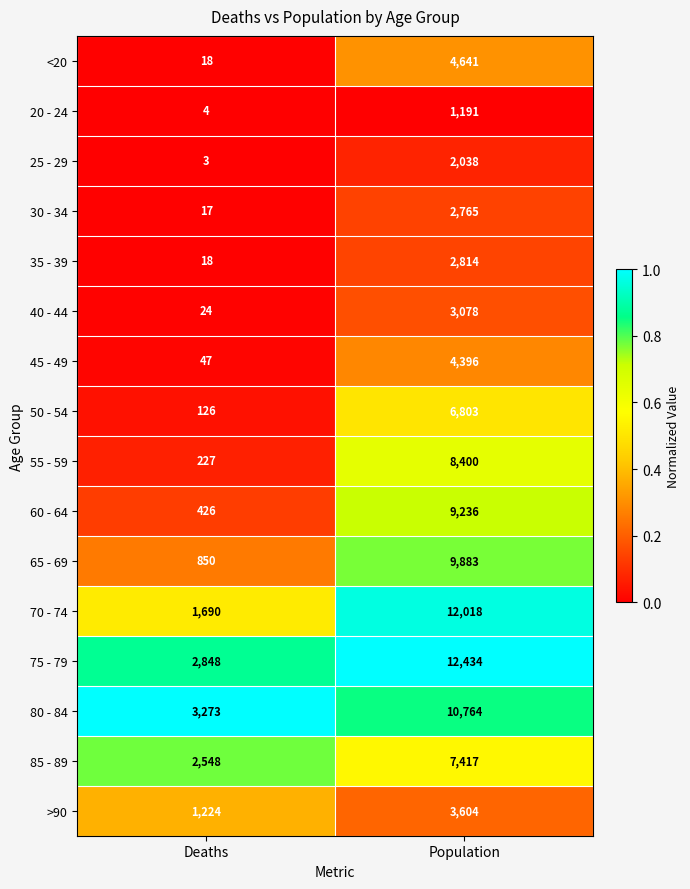

Rank the series at Population from highest to lowest value.

75 - 79, 70 - 74, 80 - 84, 65 - 69, 60 - 64, 55 - 59, 85 - 89, 50 - 54, <20, 45 - 49, >90, 40 - 44, 35 - 39, 30 - 34, 25 - 29, 20 - 24